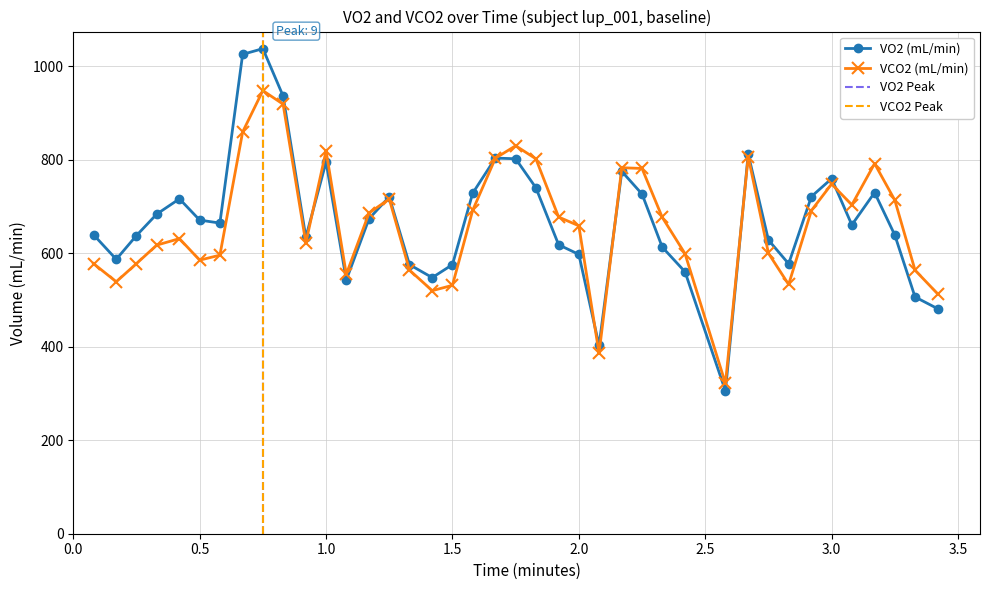

True or false: VO2 (mL/min) has more than 2 interior local peaks.

True